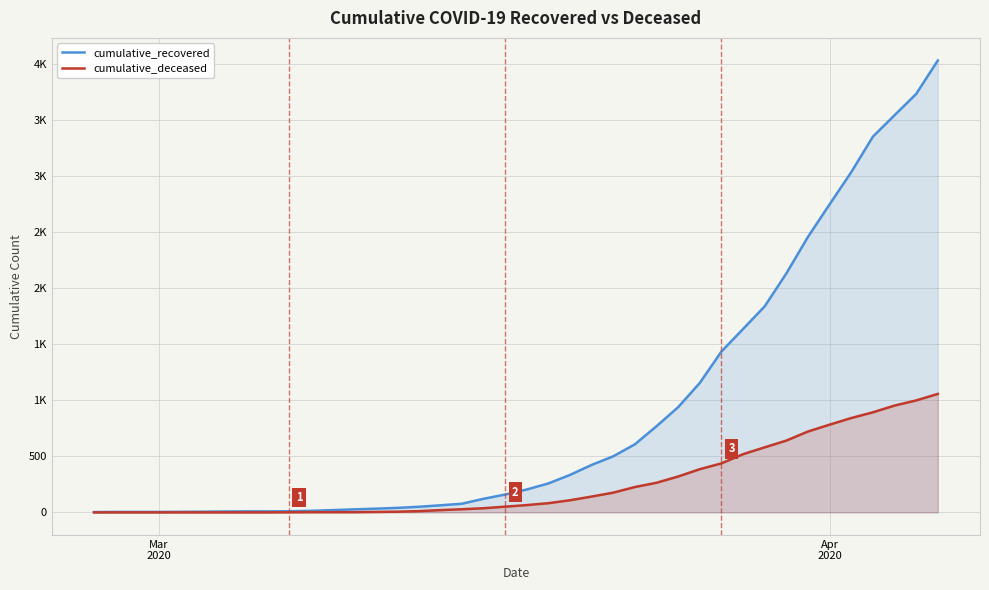

Which series has the largest range (max minus min)?

cumulative_recovered